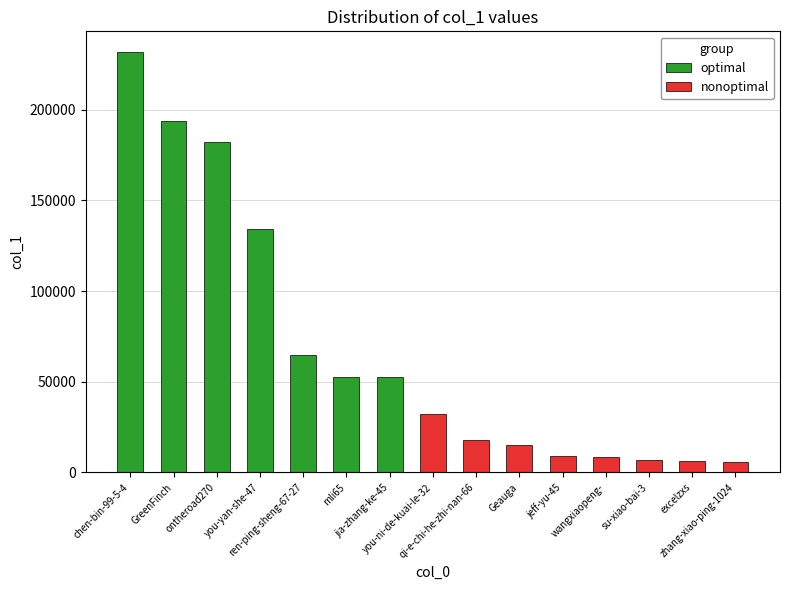

What is the difference between the maximum and second lowest values in the optimal series?

178950